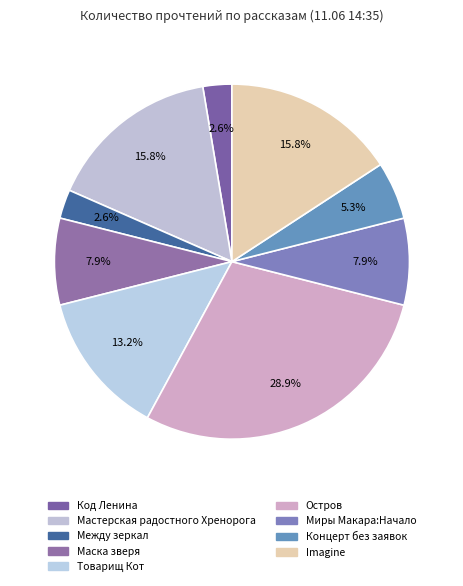

Is there a majority slice in this chart?

No